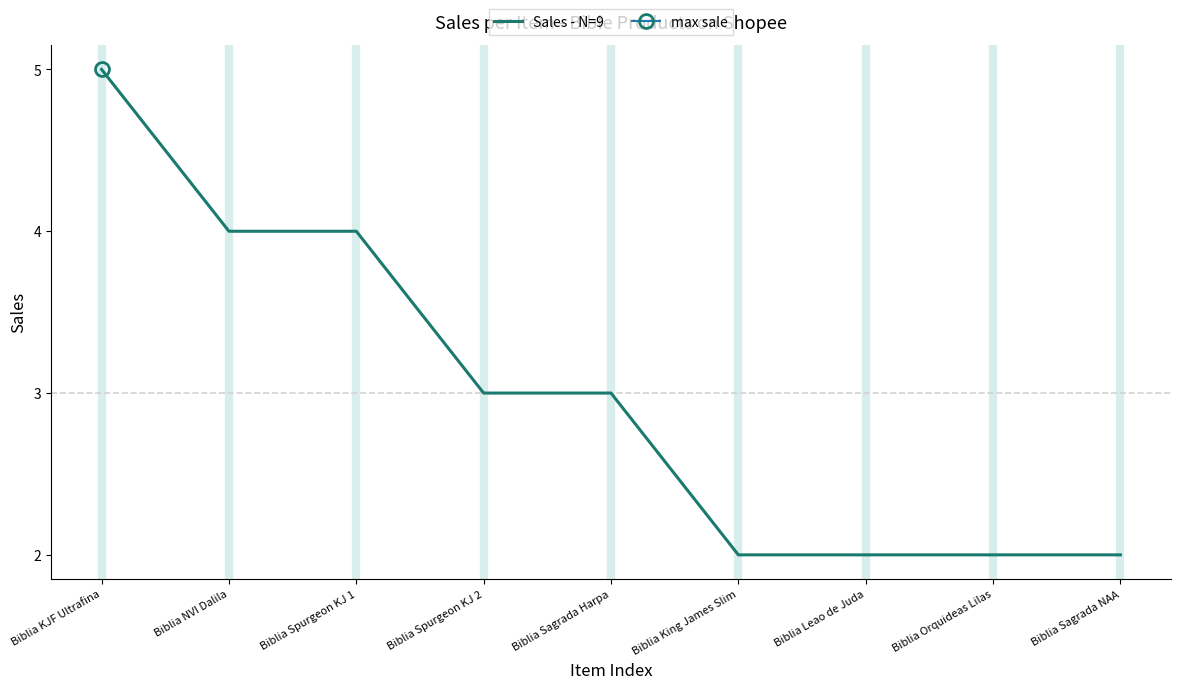

What is the ratio of the value at Biblia Sagrada NAA to the value at Biblia NVI Dalila?

0.5